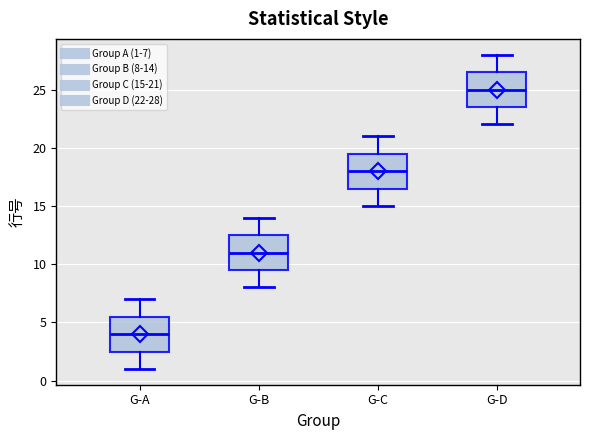

Which box has the lowest median line?

G-A